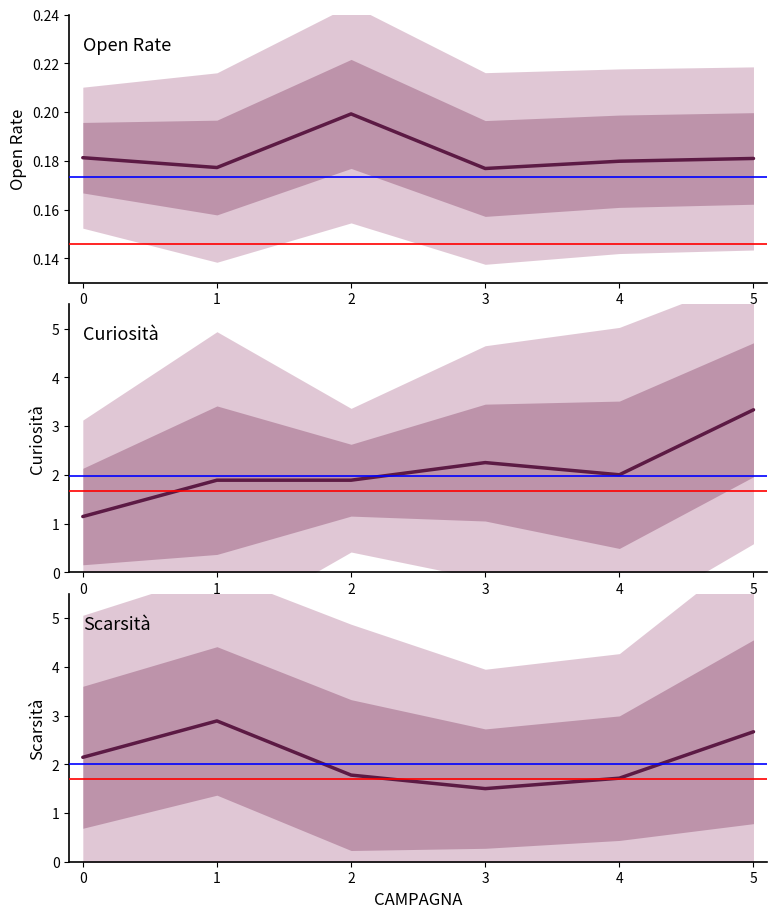

At how many categories does at least one series exceed 2?

4